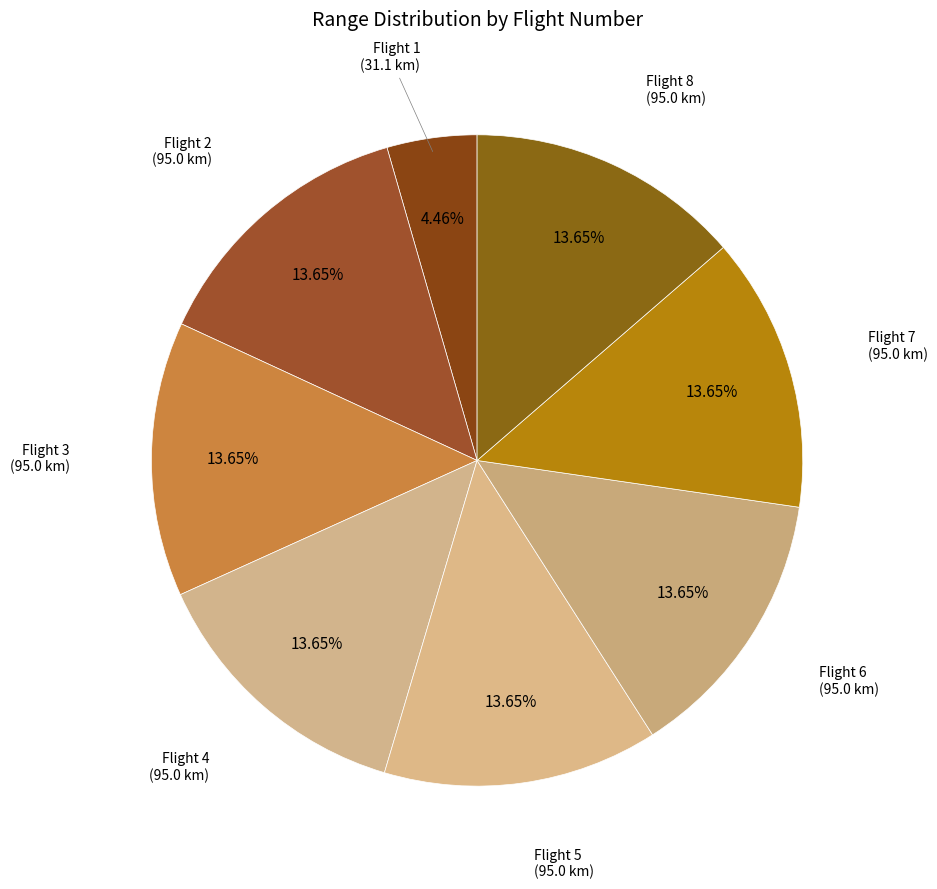

To the nearest percent, what is the difference between the largest and smallest slice percentages?

9%